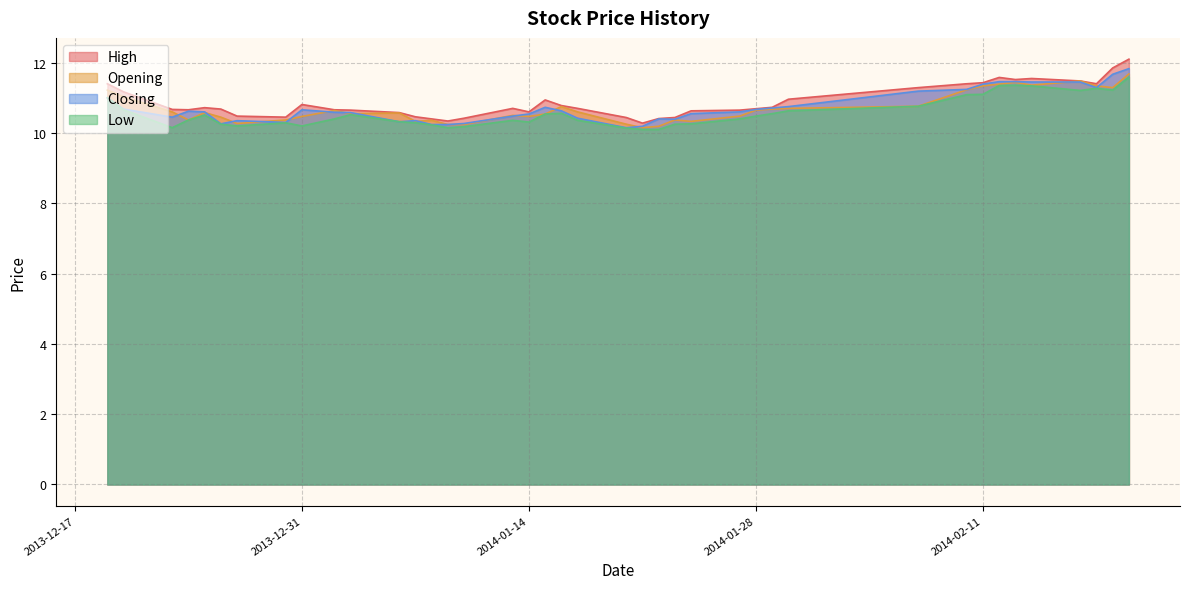

True or false: Low and Opening cross at least once.

False